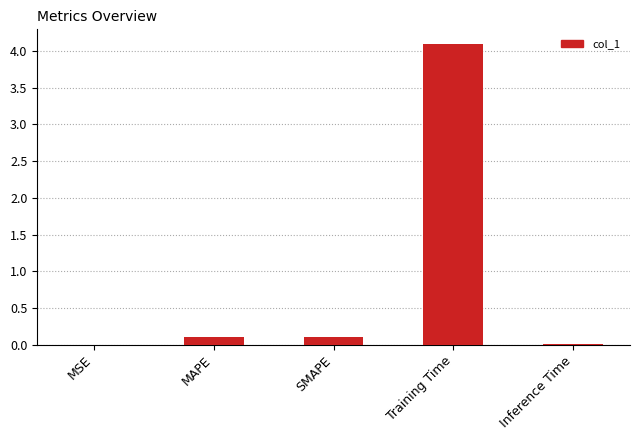

What is the greatest value displayed?

4.1